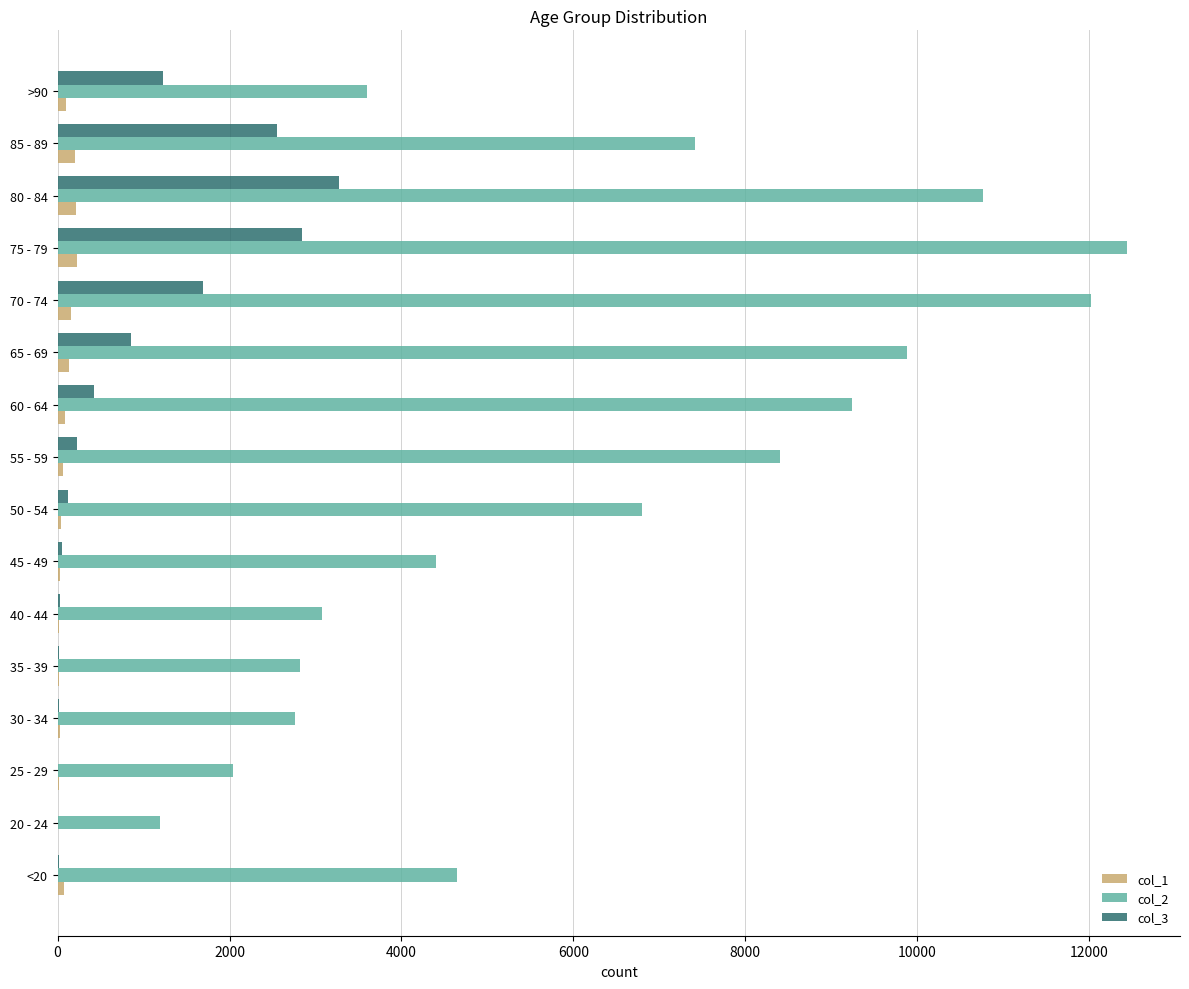

Which category has the highest value across all series?

75 - 79